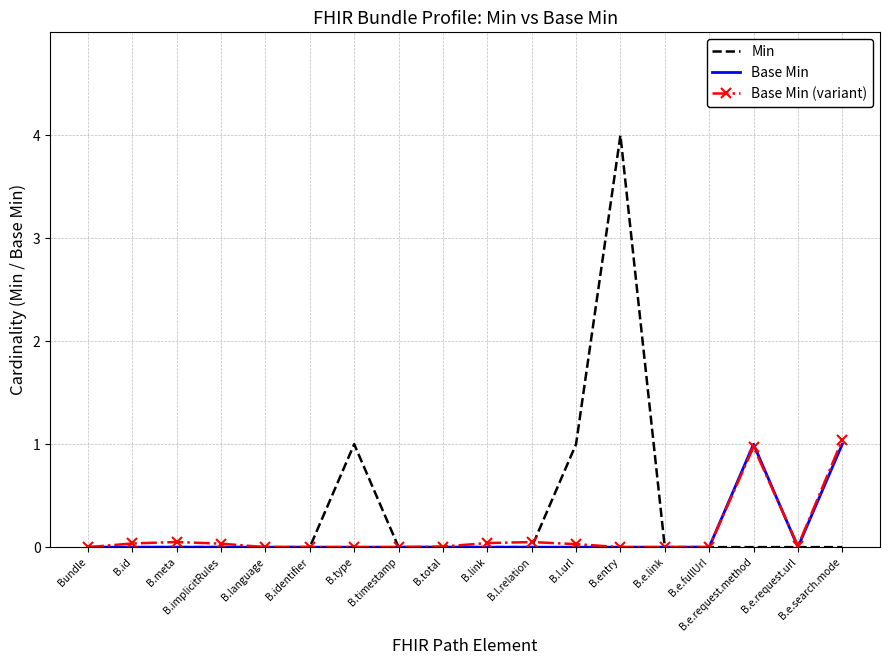

Which series has the largest total across all categories?

Min